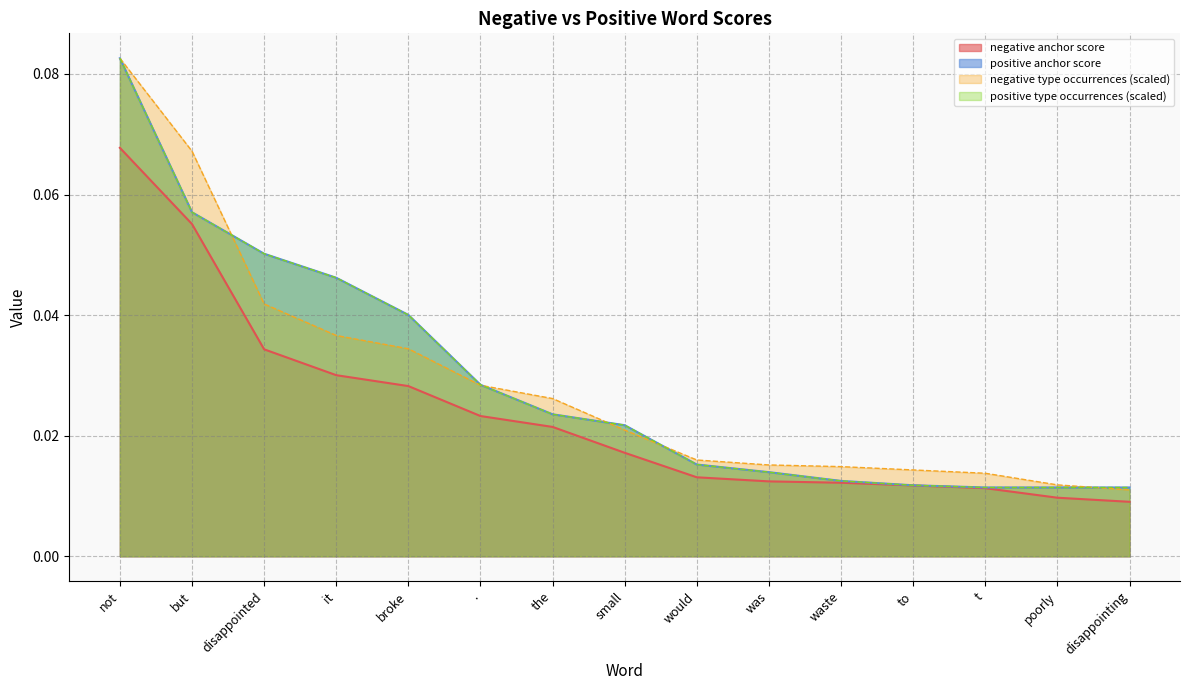

Reading left to right, extract all data points from this chart.

negative anchor score: 0.1	0.1	0.0	0.0	0.0	0.0	0.0	0.0	0.0	0.0	0.0	0.0	0.0	0.0	0.0
positive anchor score: 0.1	0.1	0.1	0.0	0.0	0.0	0.0	0.0	0.0	0.0	0.0	0.0	0.0	0.0	0.0
negative type occurrences: 0.1	0.1	0.0	0.0	0.0	0.0	0.0	0.0	0.0	0.0	0.0	0.0	0.0	0.0	0.0
positive type occurrences: 0.1	0.1	0.1	0.0	0.0	0.0	0.0	0.0	0.0	0.0	0.0	0.0	0.0	0.0	0.0